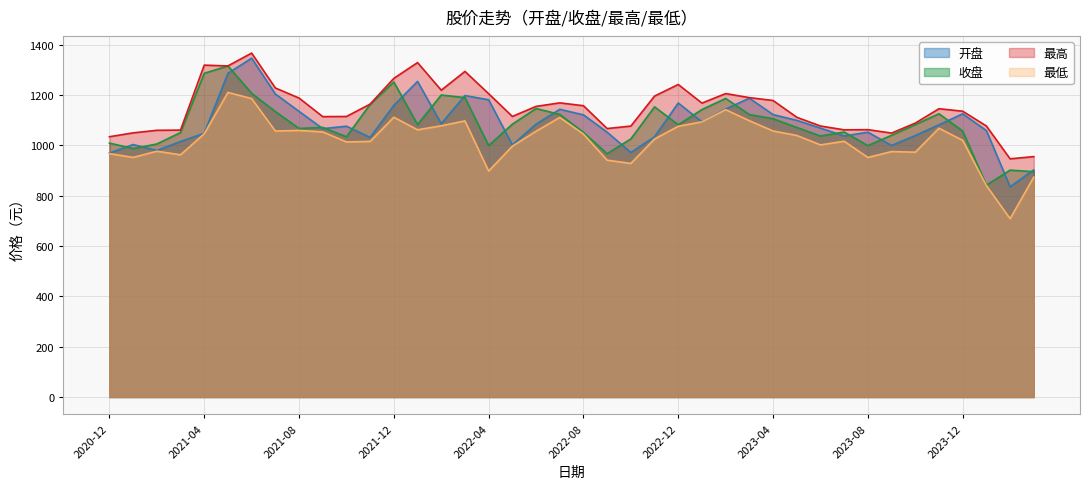

What is the spread (max minus min) of values at 2021-06?

180.8